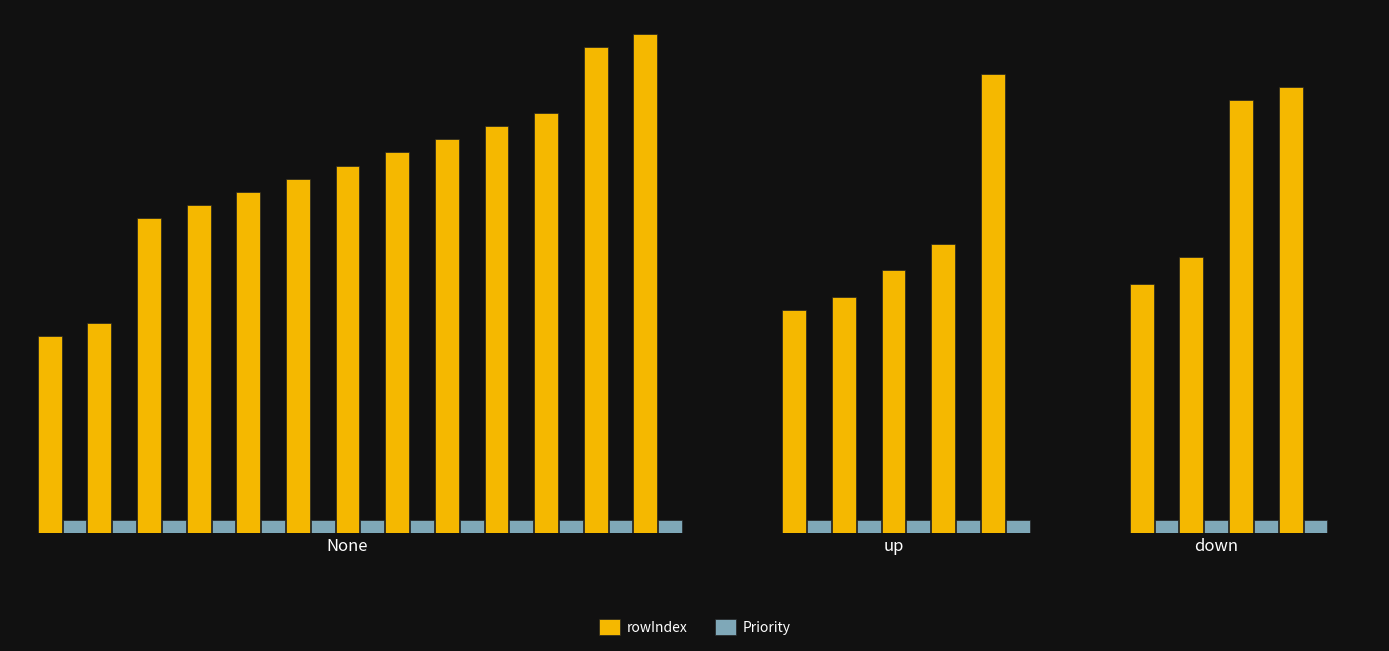

Which series changed the most between 5 and 6?

rowIndex